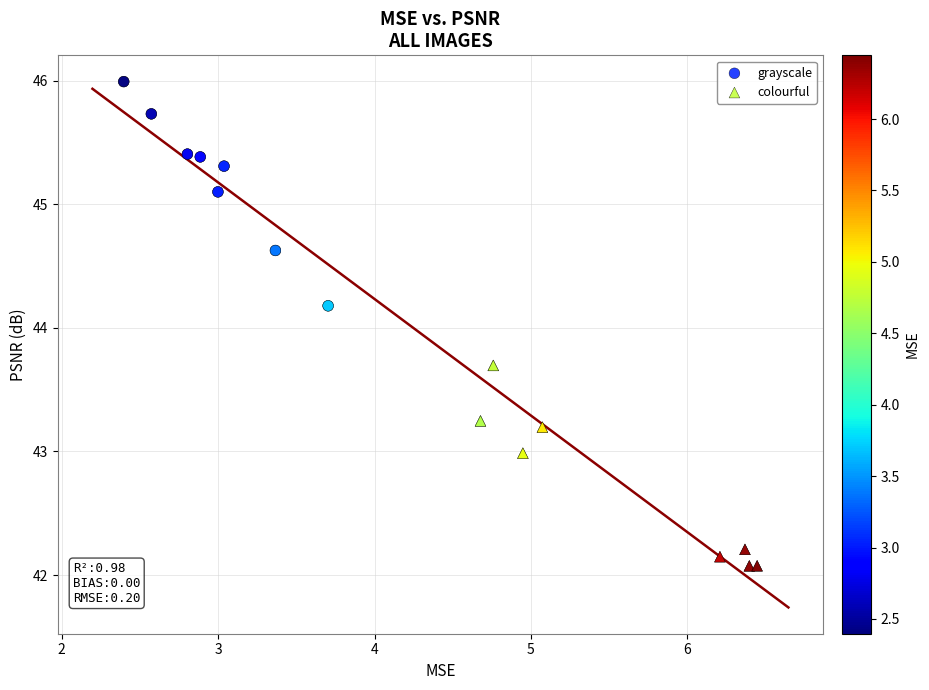

What are all the series names shown in the legend?

grayscale, colourful